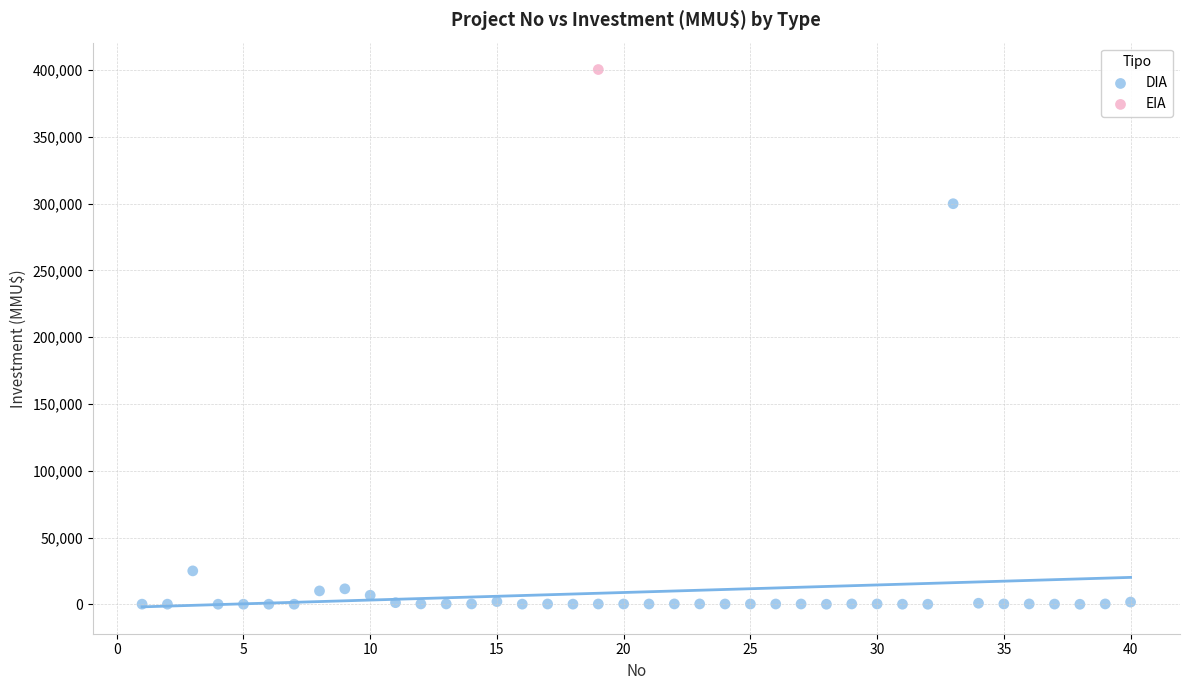

What are all the series names shown in the legend?

DIA, EIA